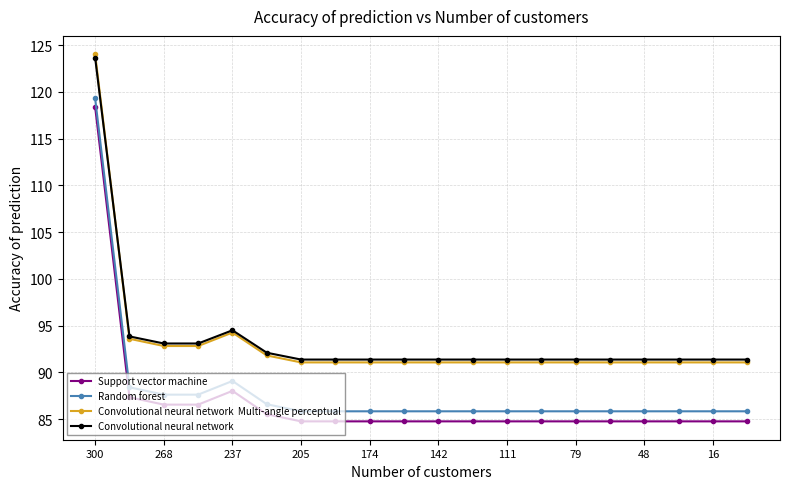

How many lines are shown in the chart?

4